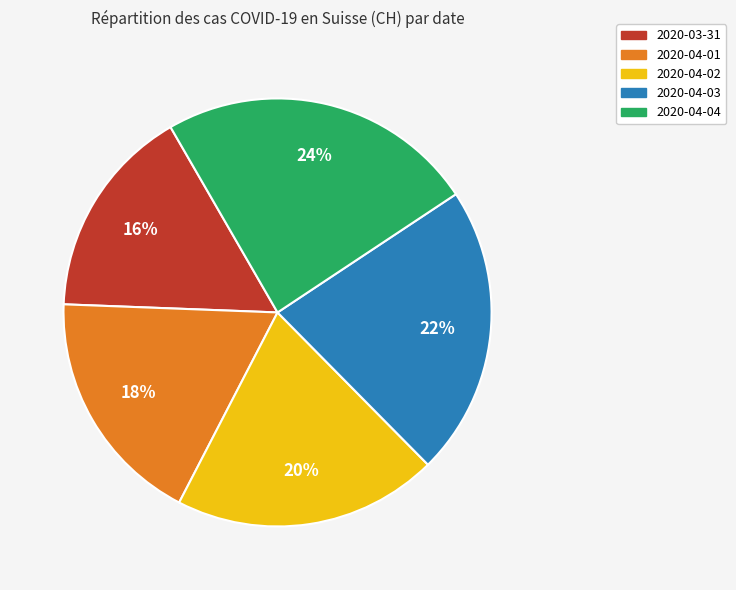

What is the largest slice in the pie chart?

2020-04-04